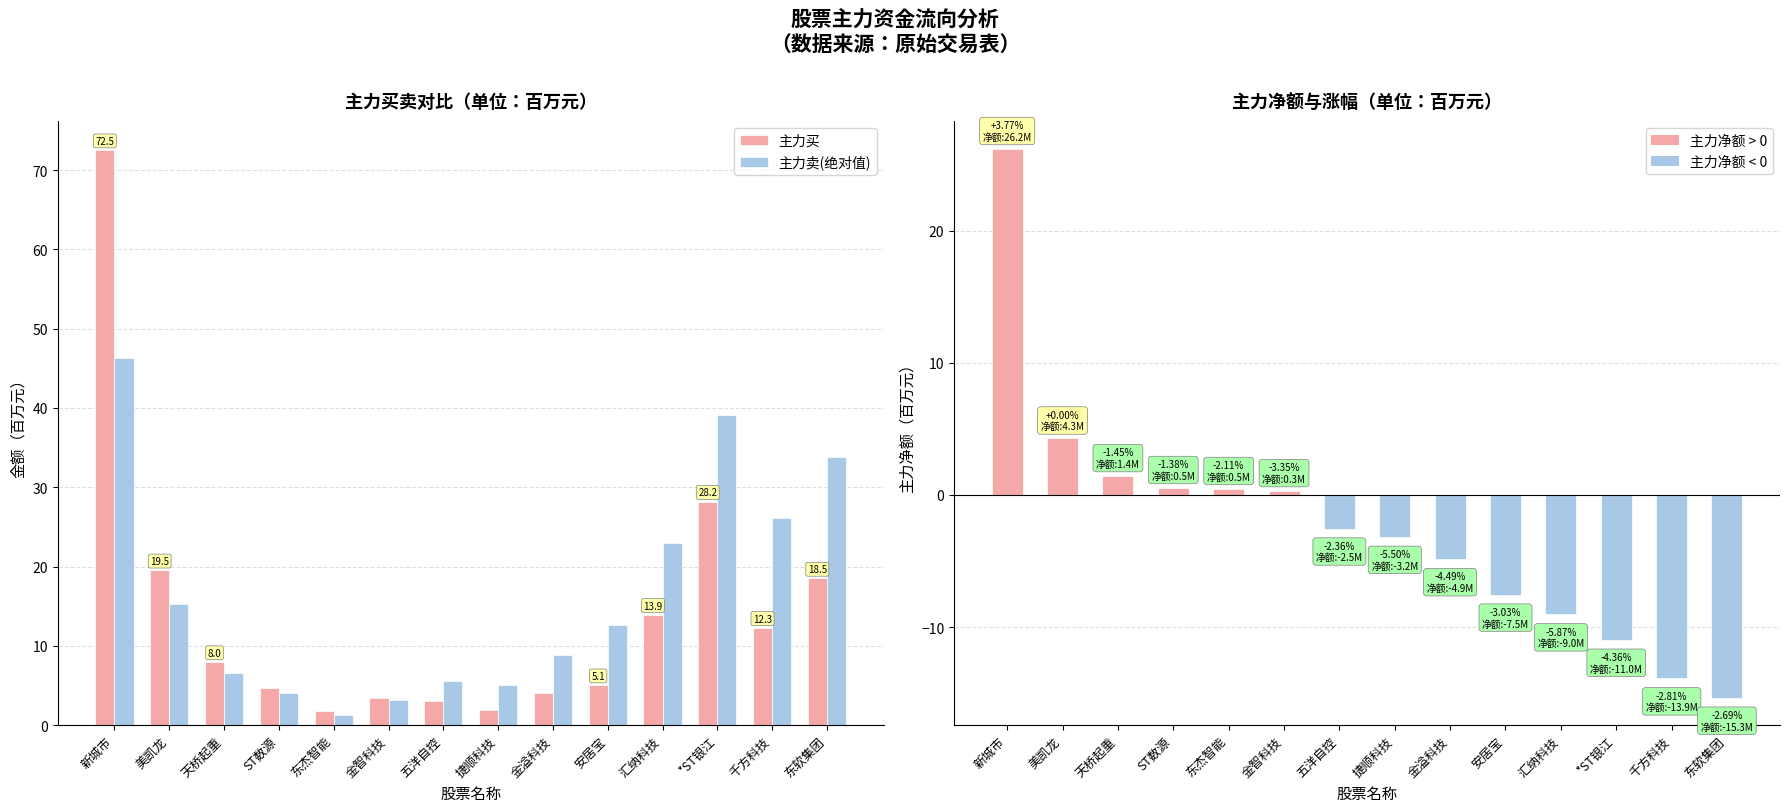

What is the average value of the 主力卖(绝对值) series?

16.5